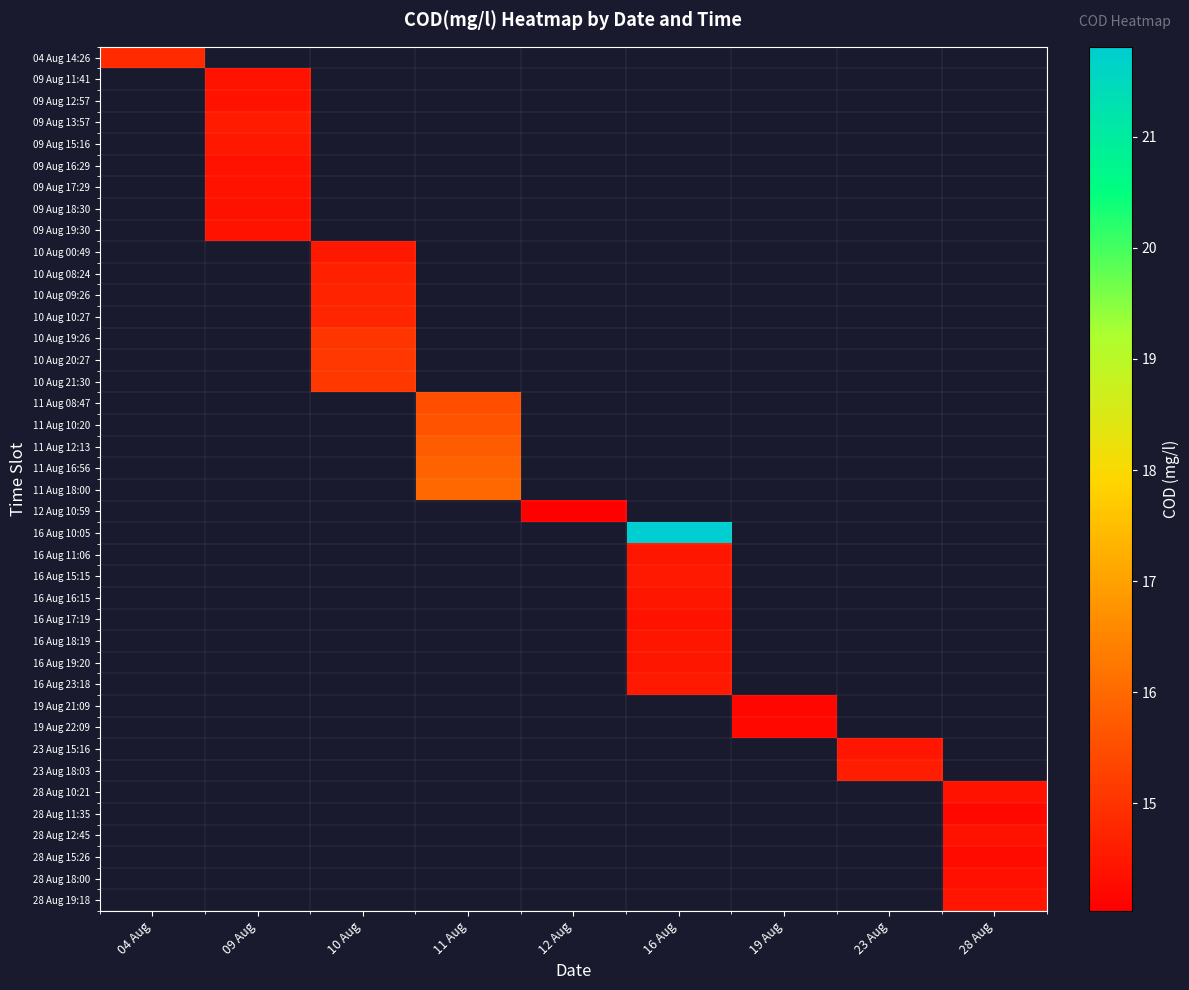

How many data points does each series have?

9